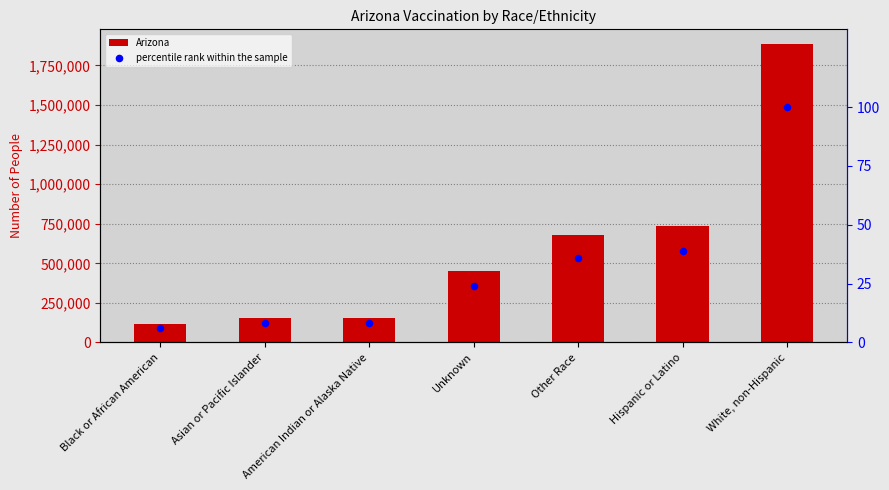

Is the value of percentile rank within the sample at Other Race greater than the value of Arizona at Black or African American?

No